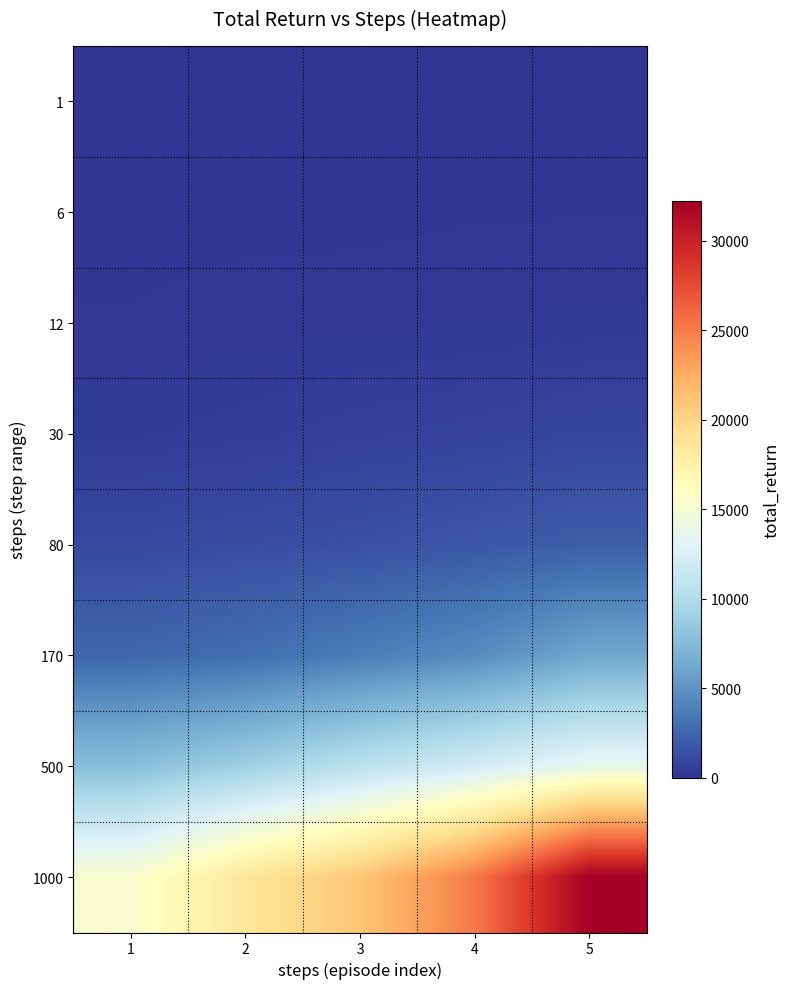

What is the difference between the highest and lowest values at 2?

18603